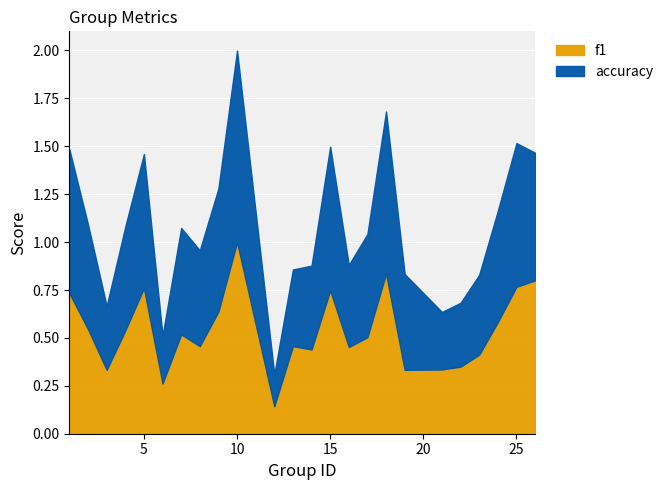

Reading left to right, transcribe all the data shown in this chart.

f1: 1=0.7	2=0.5	3=0.3	4=0.5	5=0.8	6=0.3	7=0.5	8=0.5	9=0.6	10=1.0	12=0.1	13=0.5	14=0.4	15=0.7	16=0.5	17=0.5	18=0.8	19=0.3	21=0.3	22=0.3	23=0.4	24=0.6	25=0.8	26=0.8
accuracy: 1=0.8	2=0.5	3=0.3	4=0.5	5=0.7	6=0.2	7=0.6	8=0.5	9=0.6	10=1.0	12=0.2	13=0.4	14=0.4	15=0.8	16=0.4	17=0.5	18=0.8	19=0.5	21=0.3	22=0.3	23=0.4	24=0.6	25=0.8	26=0.7